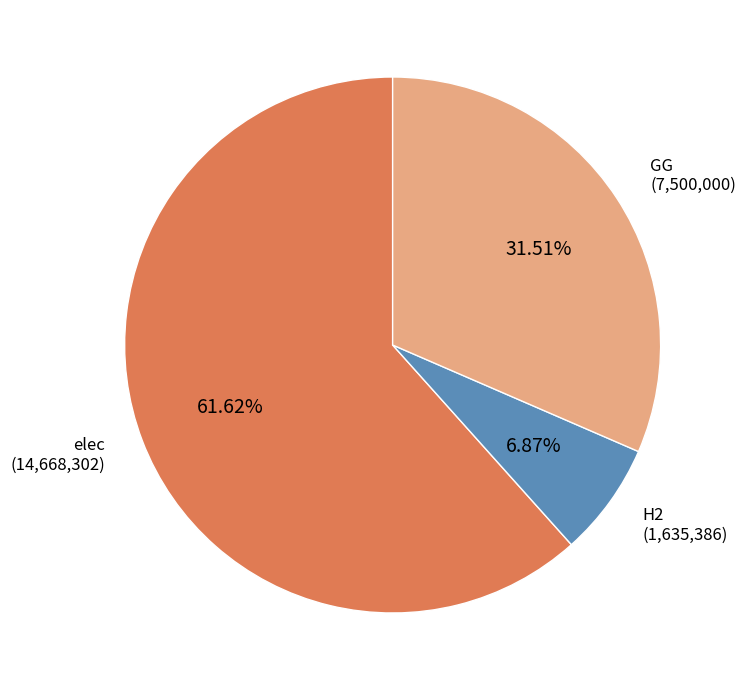

Does any single category account for the majority?

Yes